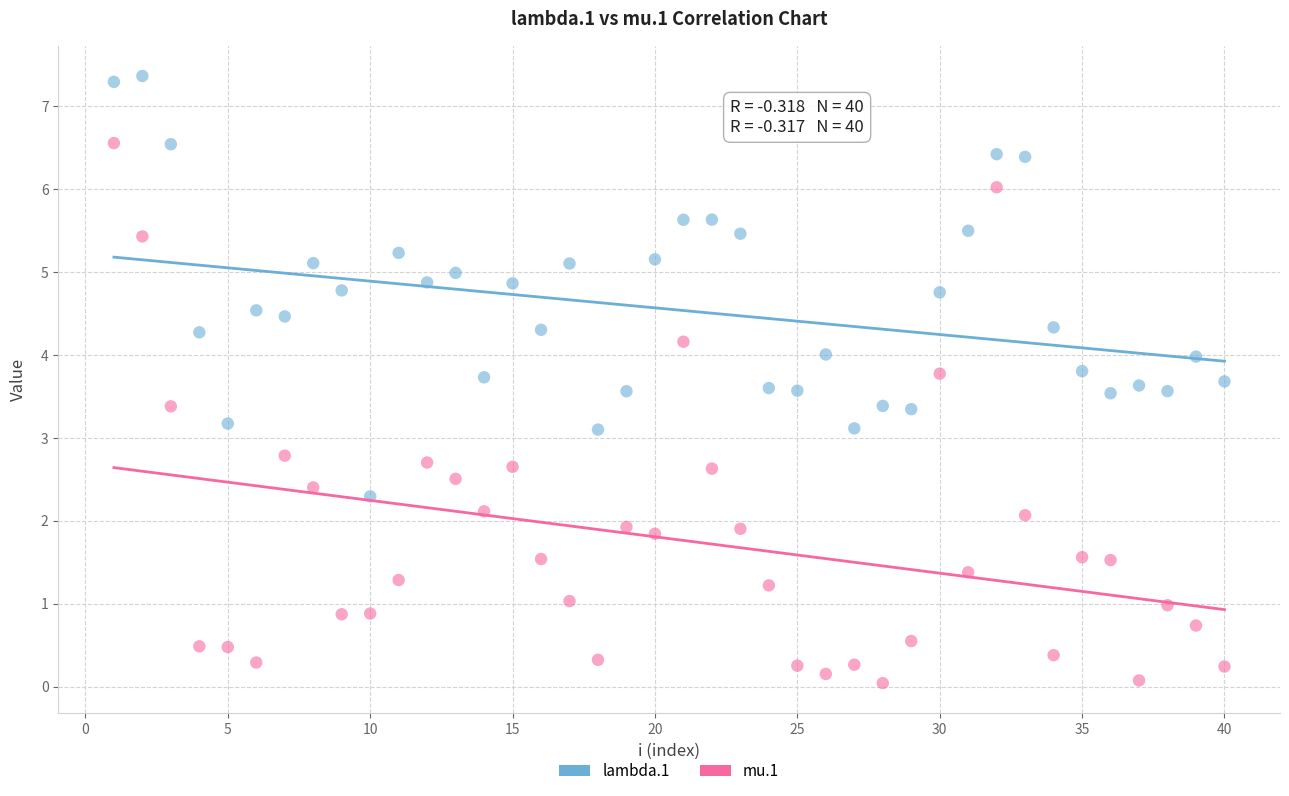

Across all data points, what is the range of X values (max minus min)?

39.0